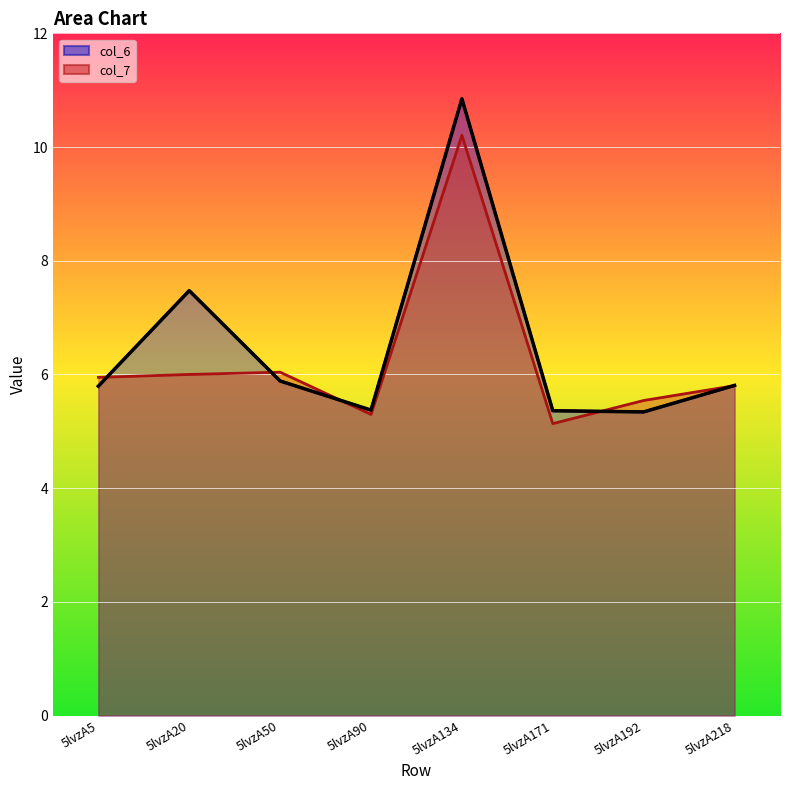

Count the number of categories in the chart.

8